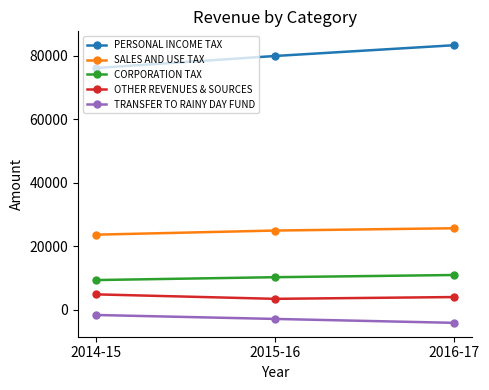

At 2014-15, list the series in order from largest to smallest.

PERSONAL INCOME TAX, SALES AND USE TAX, CORPORATION TAX, OTHER REVENUES & SOURCES, TRANSFER TO RAINY DAY FUND